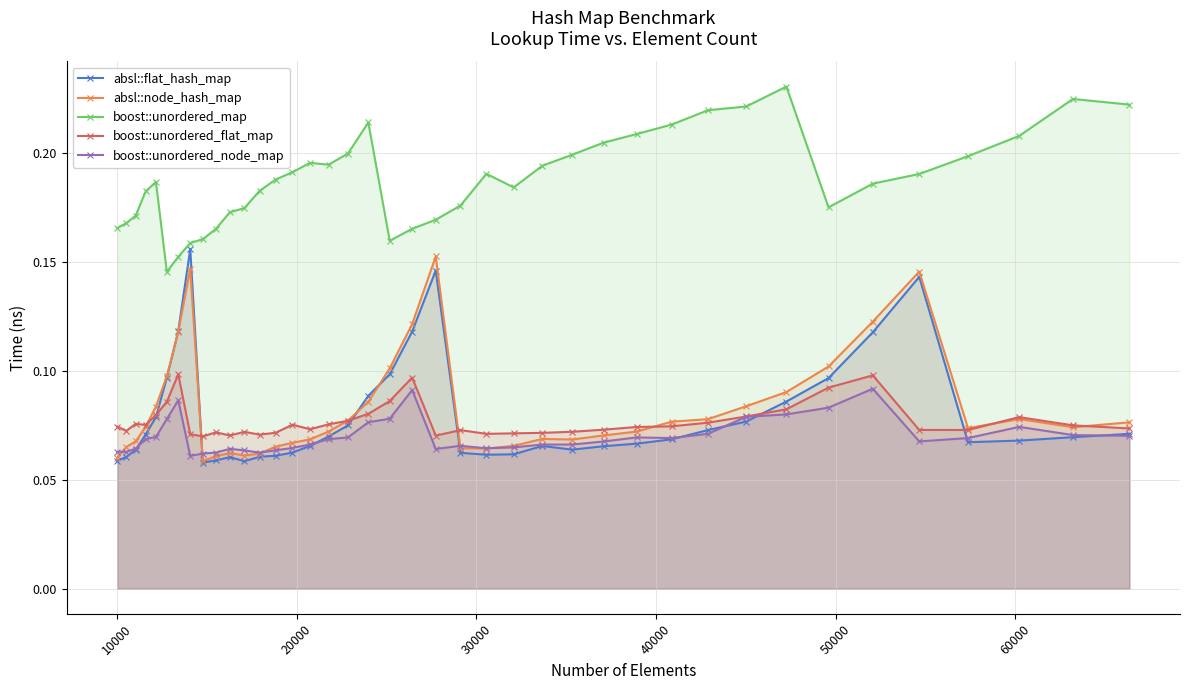

At how many categories does at least one series exceed 0?

40